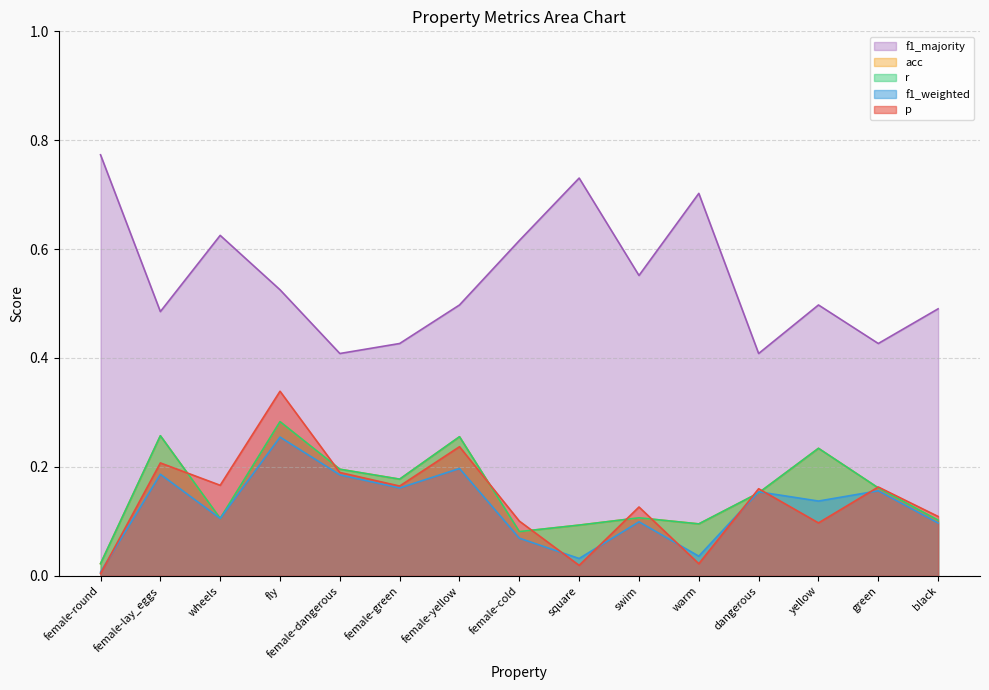

Where is the first local maximum for f1_majority?

wheels